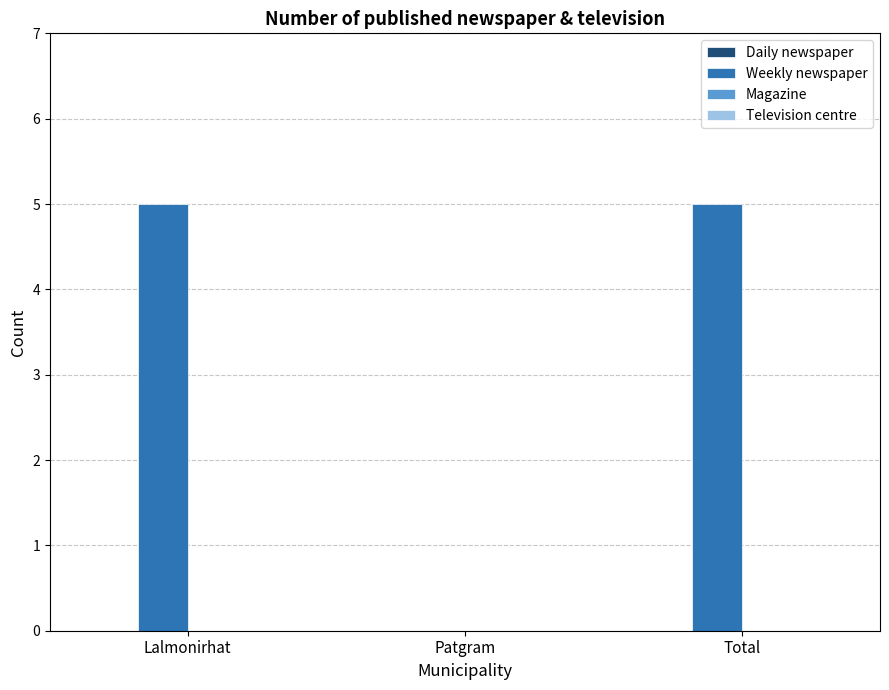

The value at Total is 5. True or false?

True